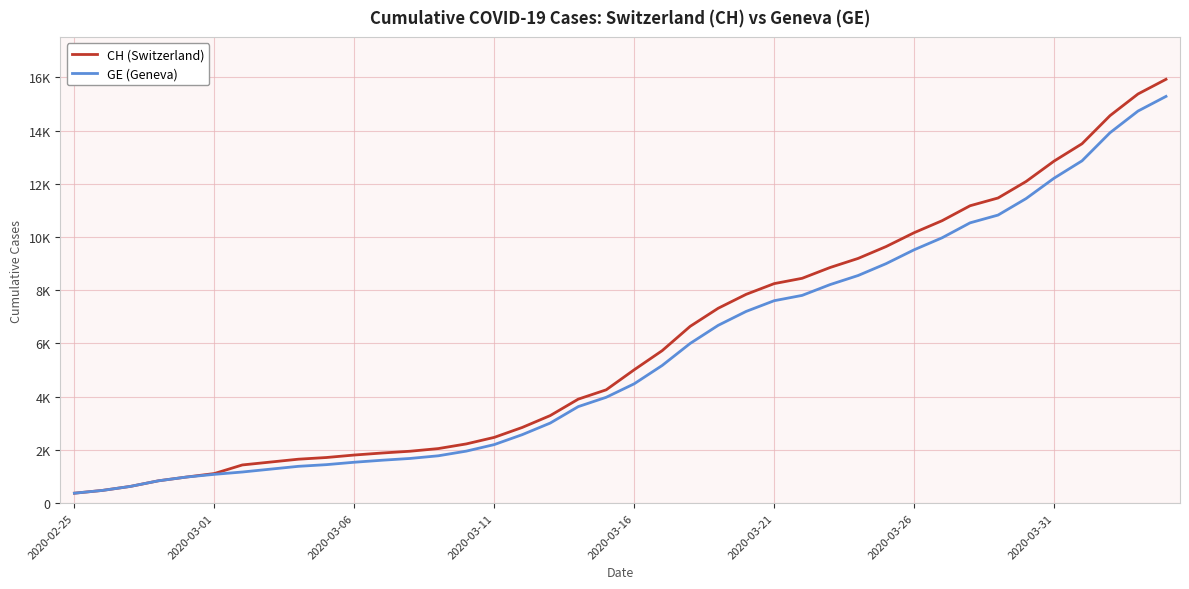

Does the chart display data point markers on the line(s)?

No